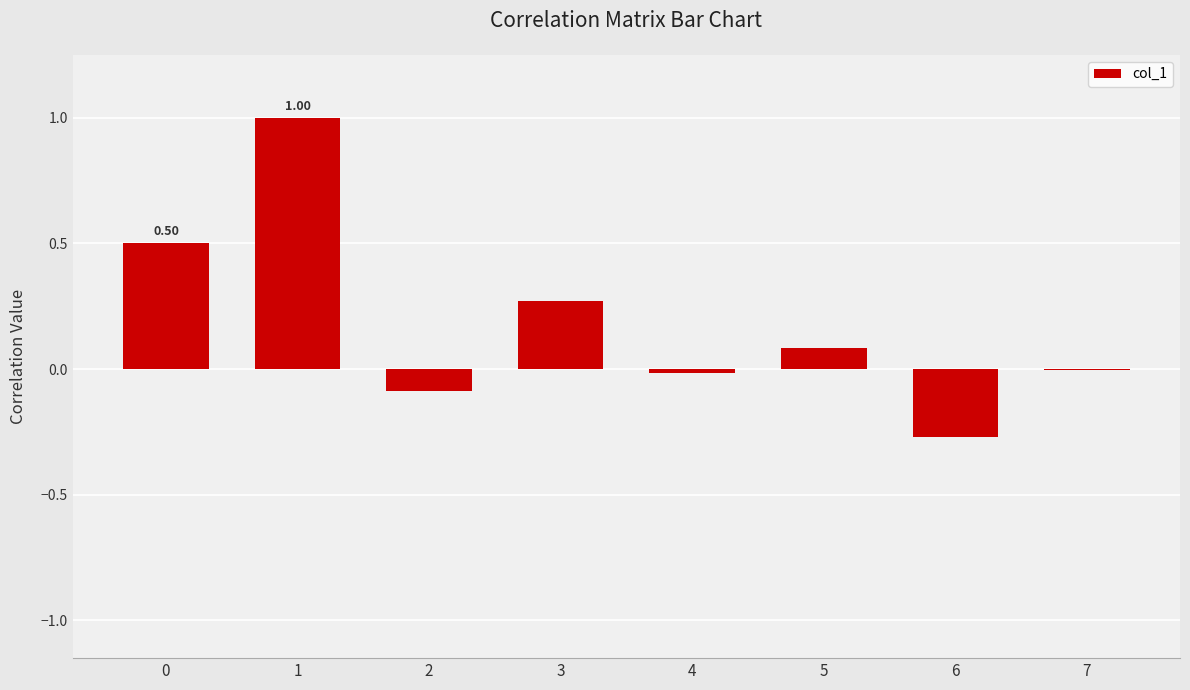

True or false: the data shows -0.0 at 4.

True